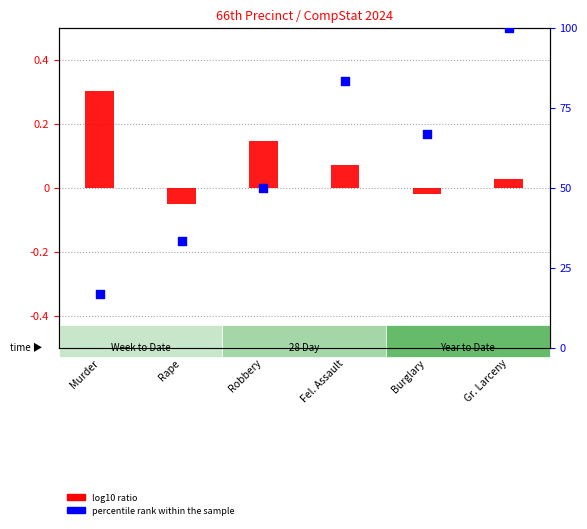

Which series contains the highest Y value?

percentile rank within the sample